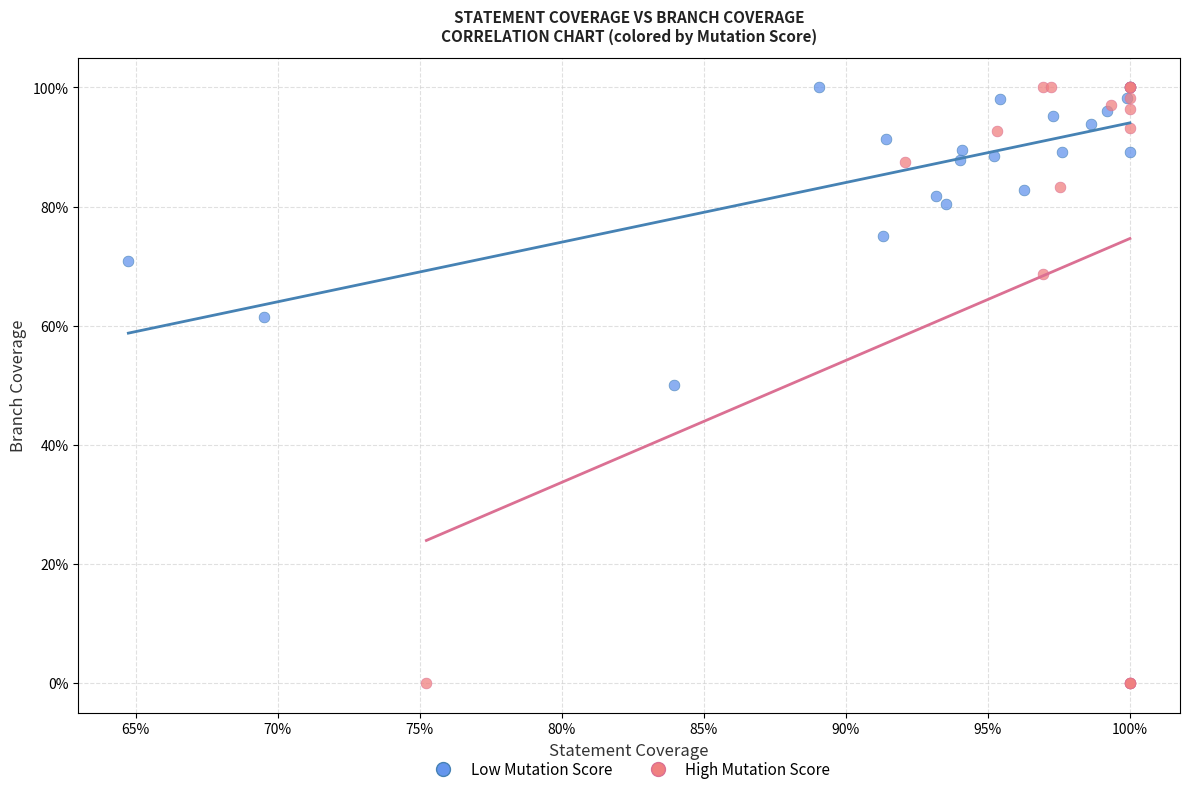

Which series has the widest spread of Y values?

High Mutation Score